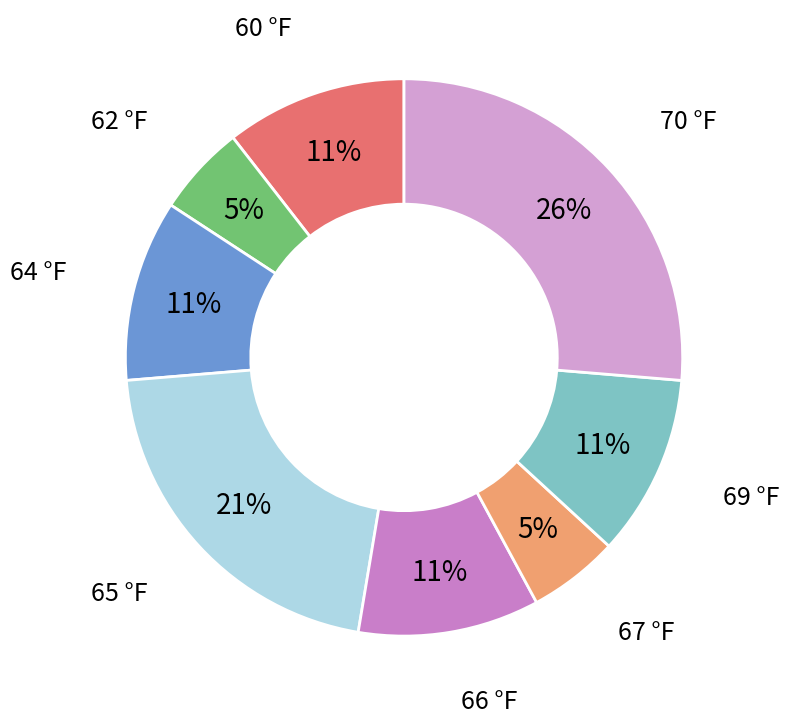

To the nearest percent, what percentage of the pie is 70 °F?

26%